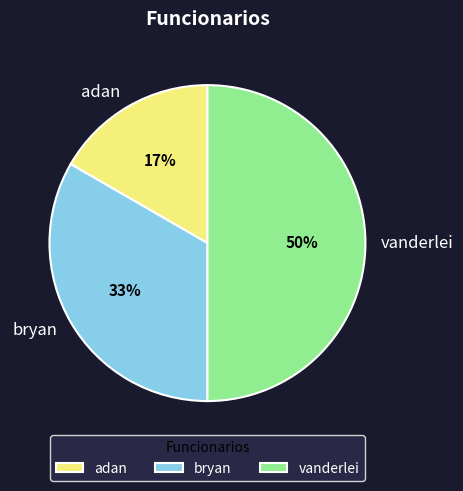

Combined, do adan and vanderlei account for over 50%?

Yes